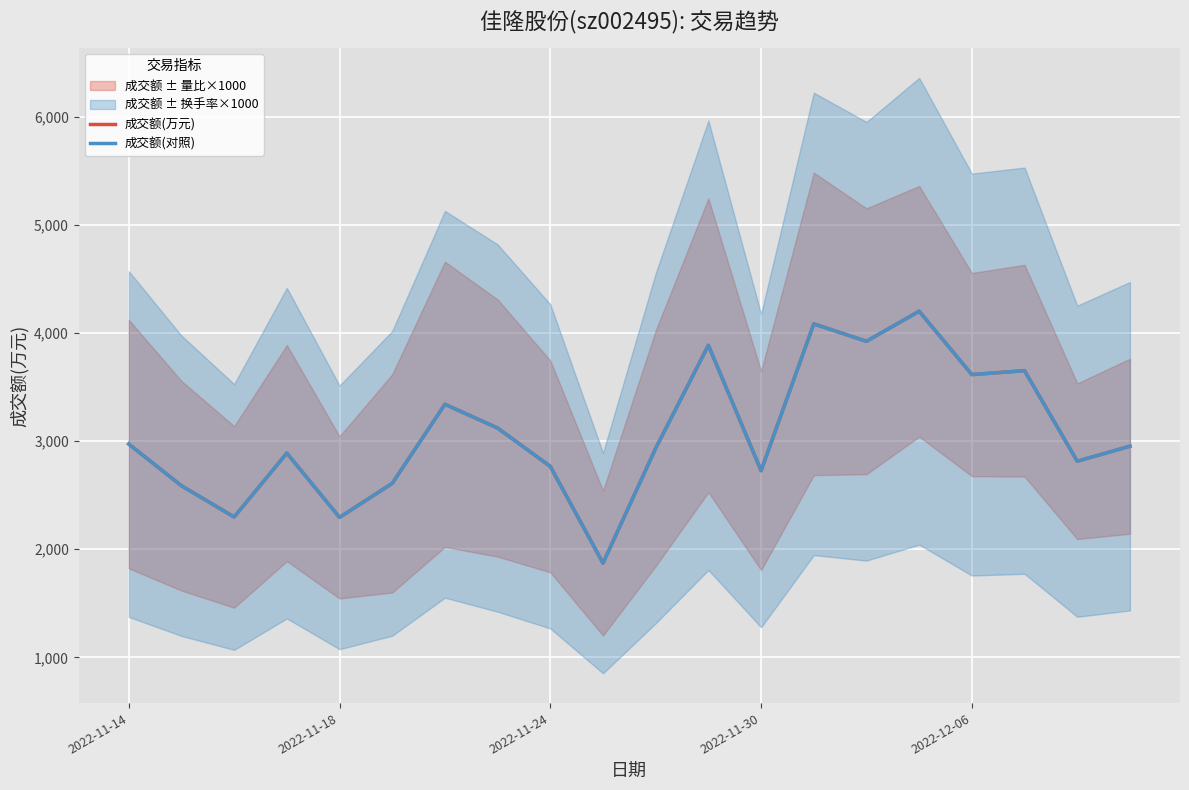

What is the maximum value shown in the chart?

4203